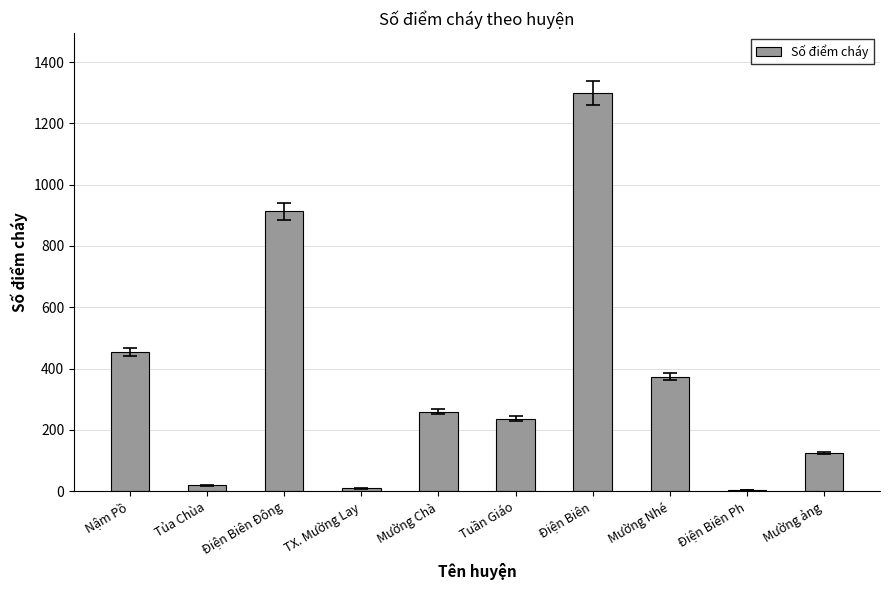

What is the sum of all values?

3693